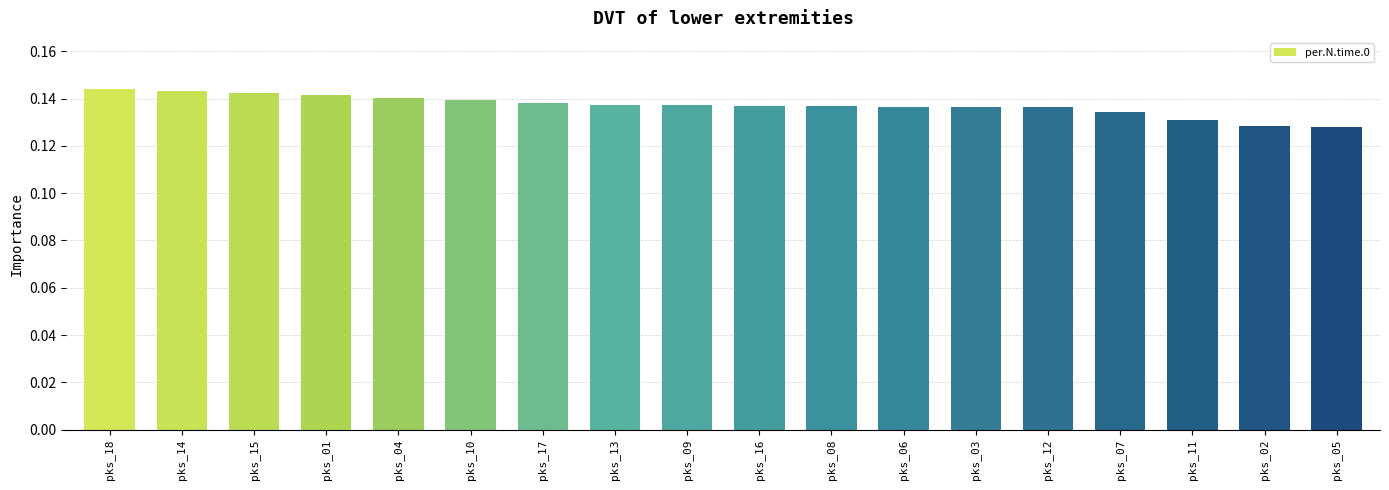

What position from the right is pks_17?

12